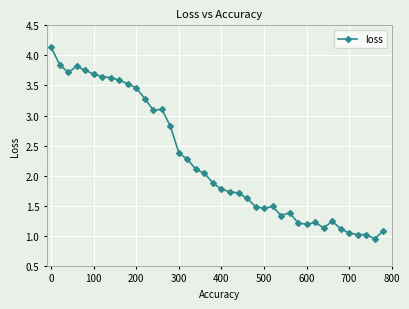

What is the average value?

2.2